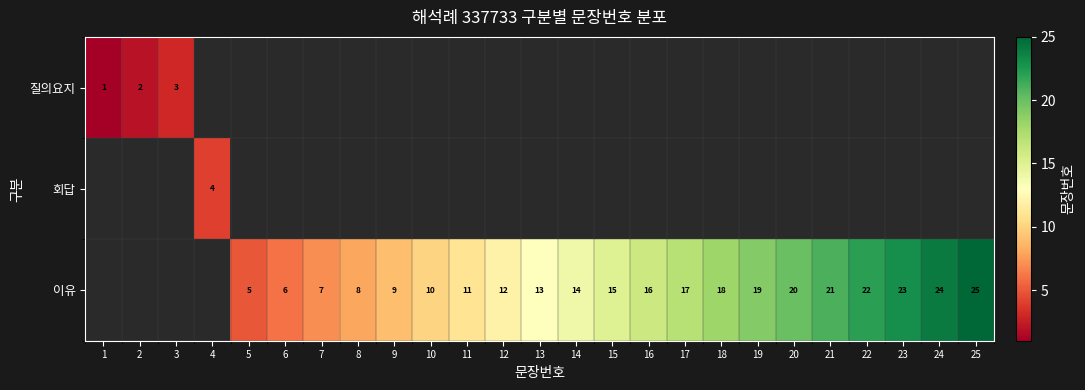

Which label corresponds to the largest value in the chart?

25